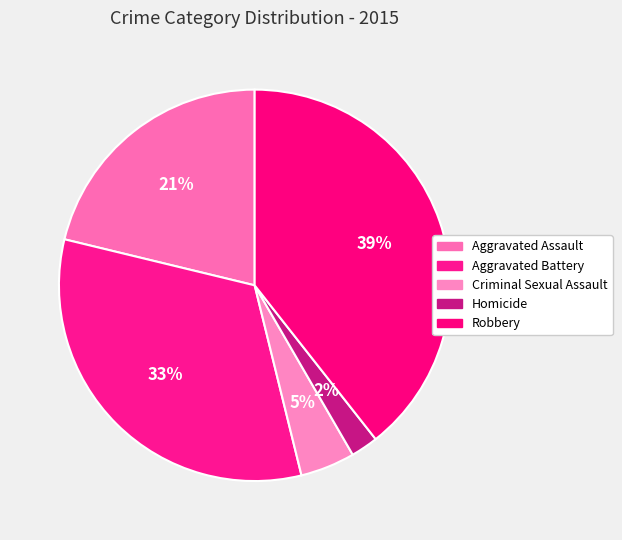

How many slices are in this pie chart?

5